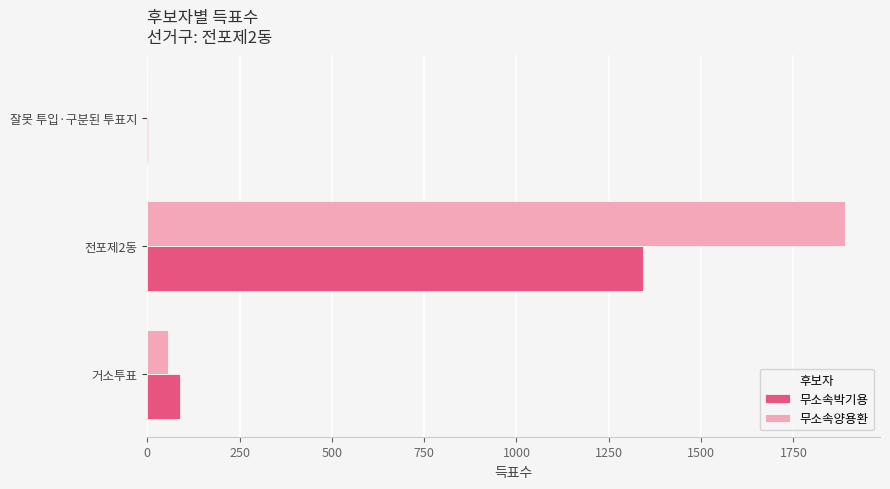

Count the number of data series in this chart.

2